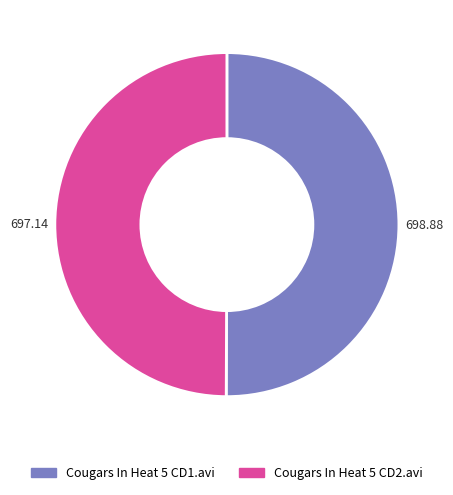

True or false: Cougars In Heat 5 CD1.avi accounts for 50% of the total.

True